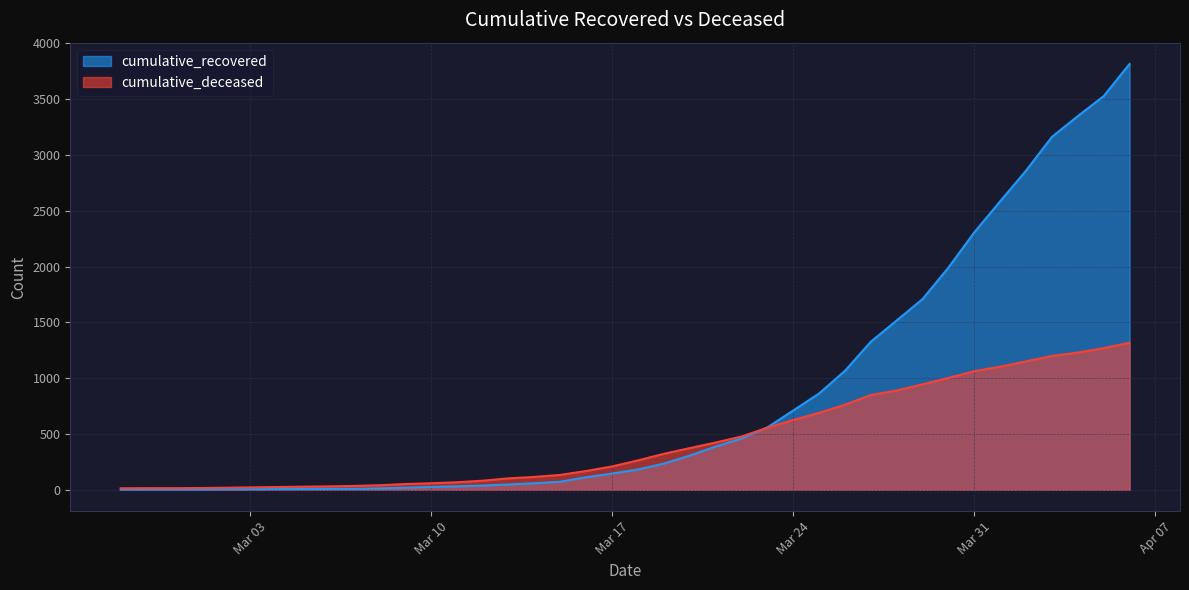

At which label is cumulative_deceased closest to 666?

2020-03-25